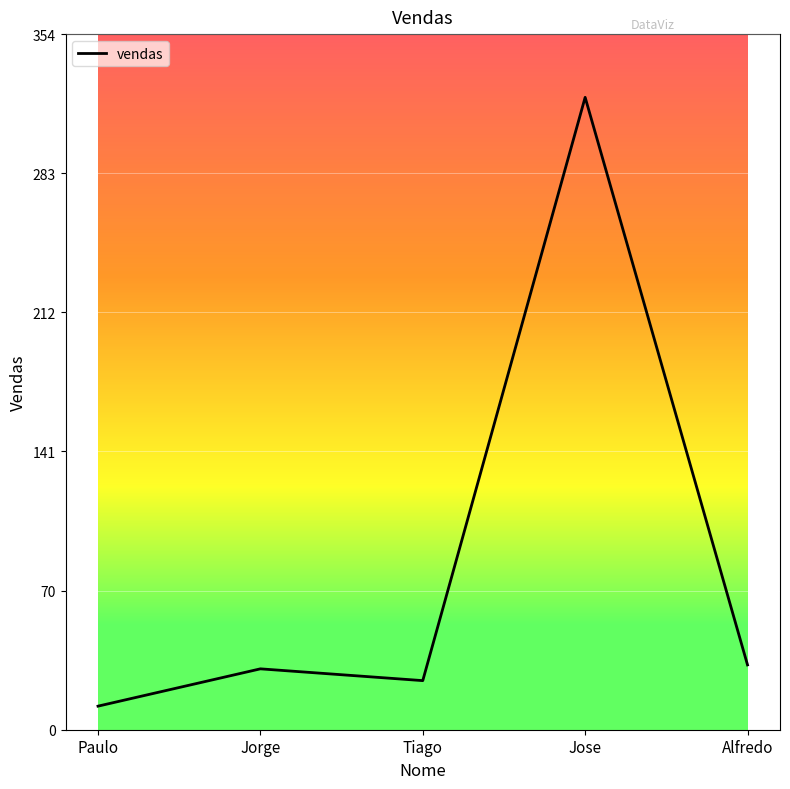

Is it true that the value at Jorge is 45?

False